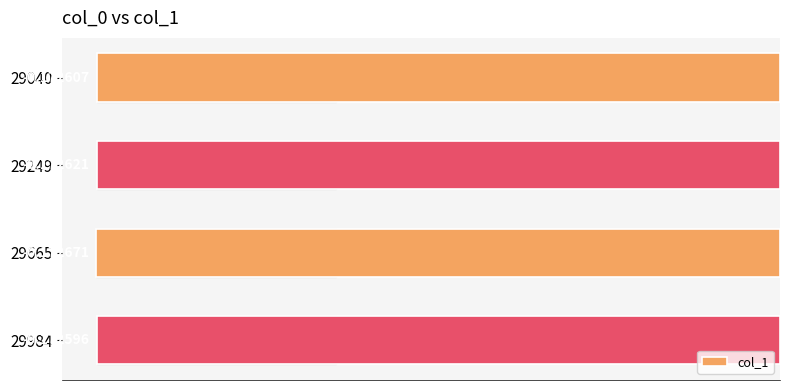

List the labels in order of value, largest first.

29984, 29040, 29249, 29665